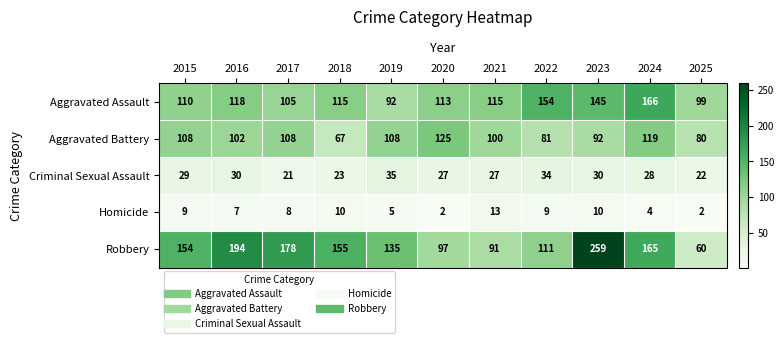

True or false: Robbery has a value of 205 at 2015.

False